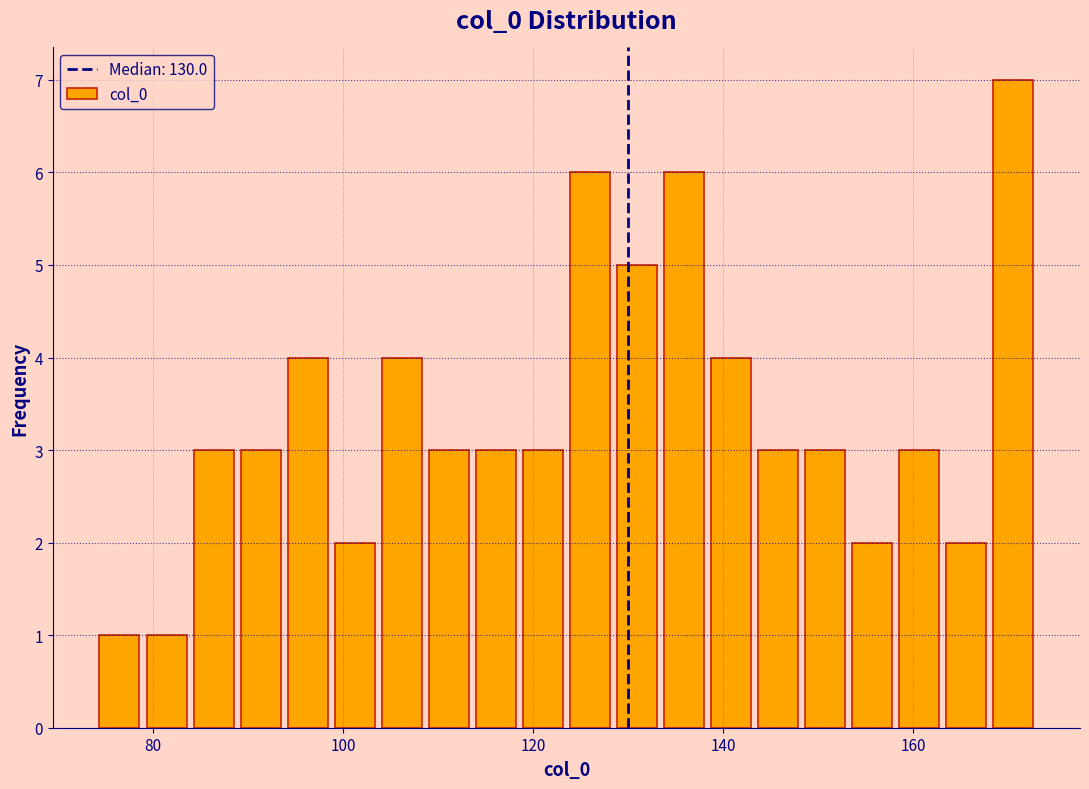

Around what value on the x-axis is the tallest bar? Give the approximate position of its centre, as read against the axis.

170